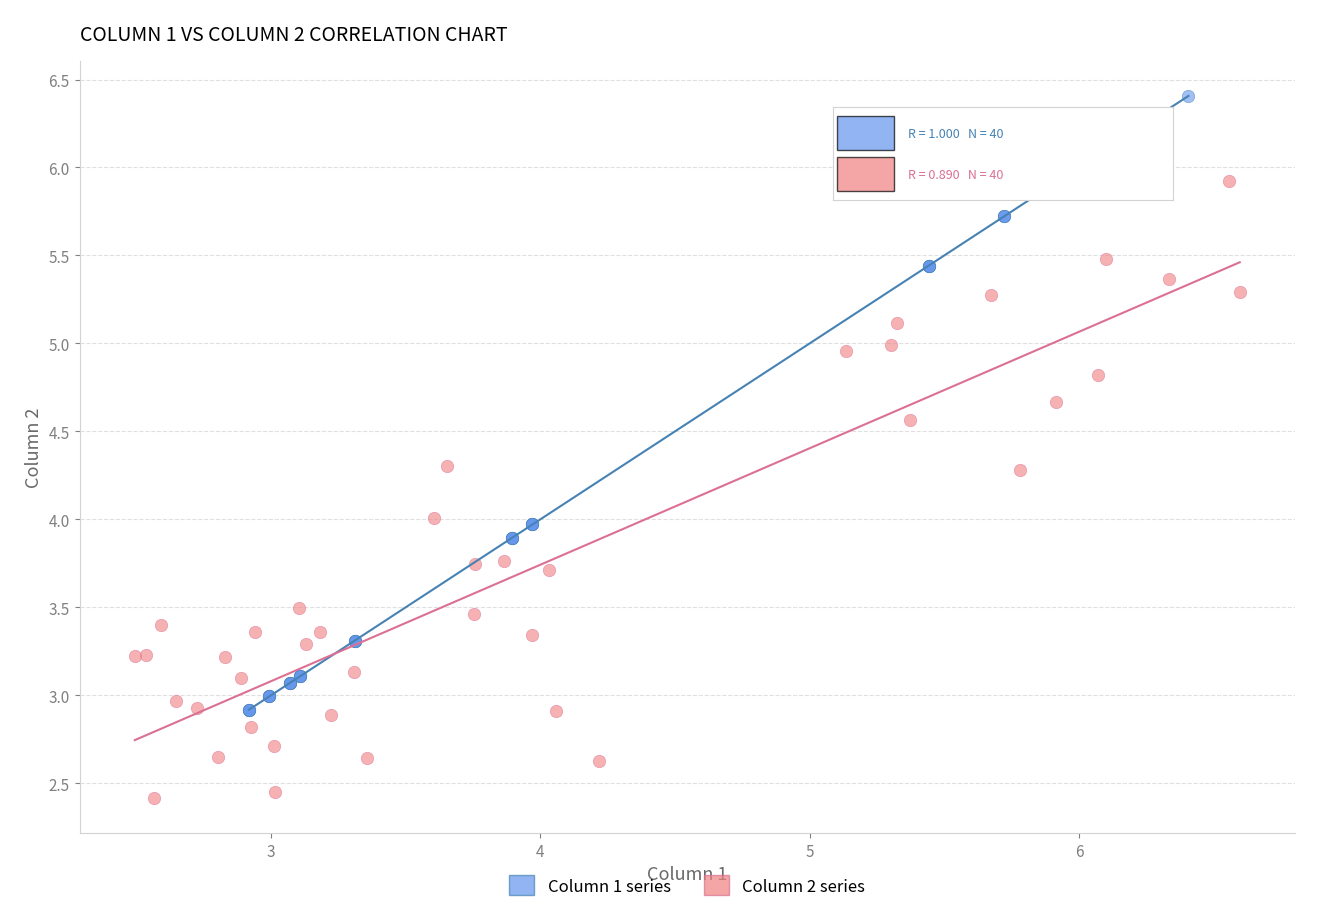

Which series contains the highest Y value?

Column 1 series